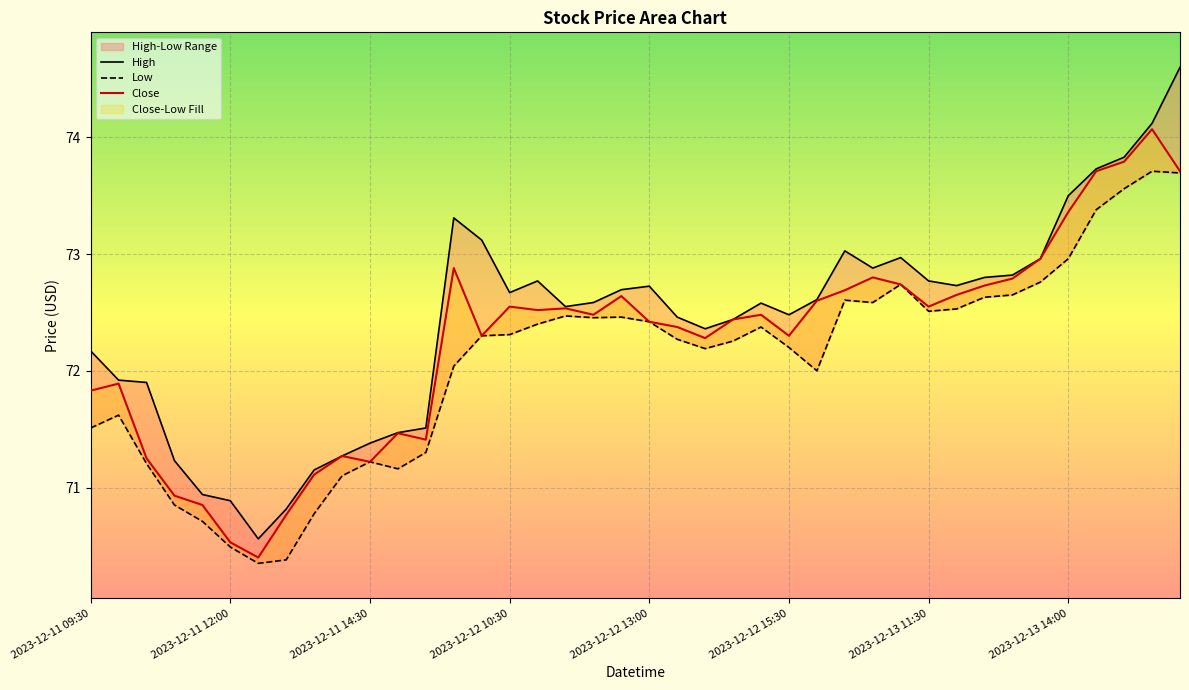

What is the difference between the highest and lowest values at 2023-12-13 13:00?

0.2